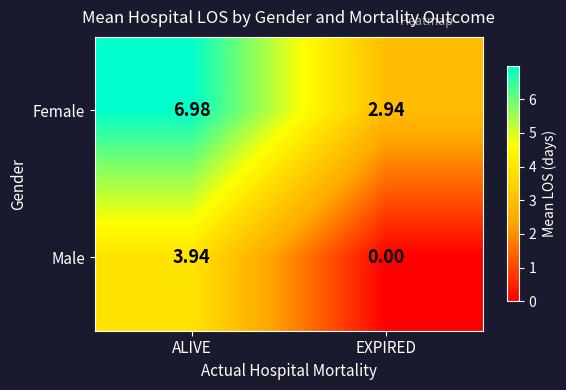

List the series in order of their overall mean, highest first.

Female, Male